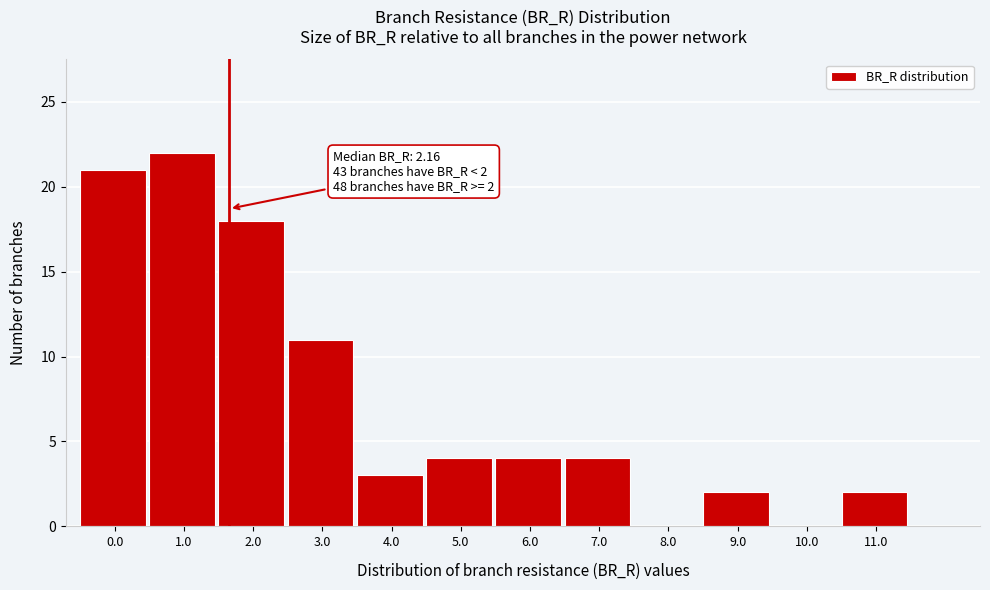

Reading right to left, extract all data points from this chart.

11.0=2	10.0=0	9.0=2	8.0=0	7.0=4	6.0=4	5.0=4	4.0=3	3.0=11	2.0=18	1.0=22	0.0=21